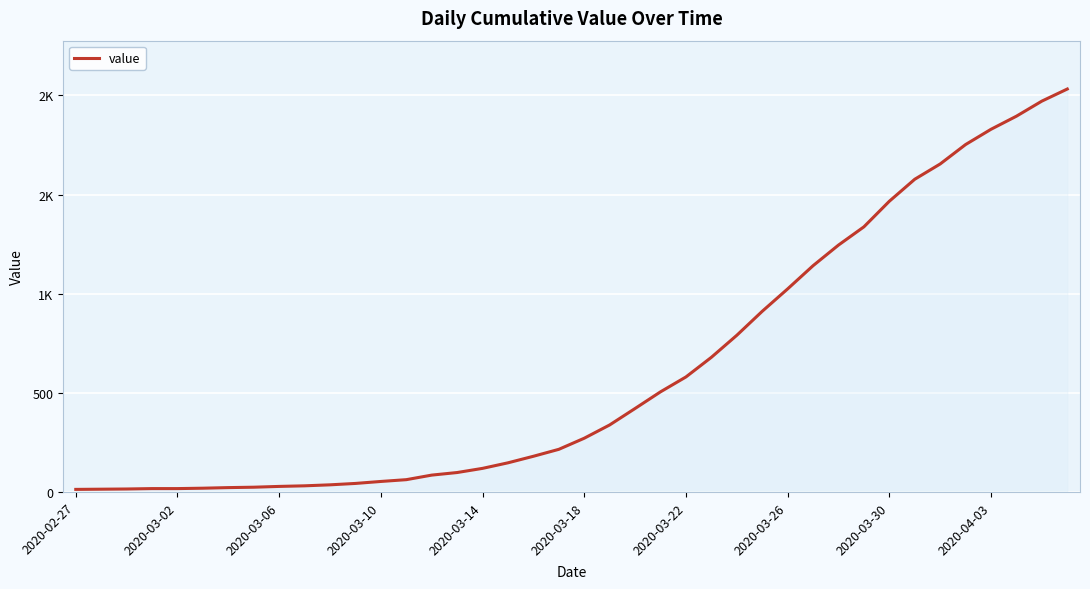

Does the chart display data point markers on the line(s)?

No